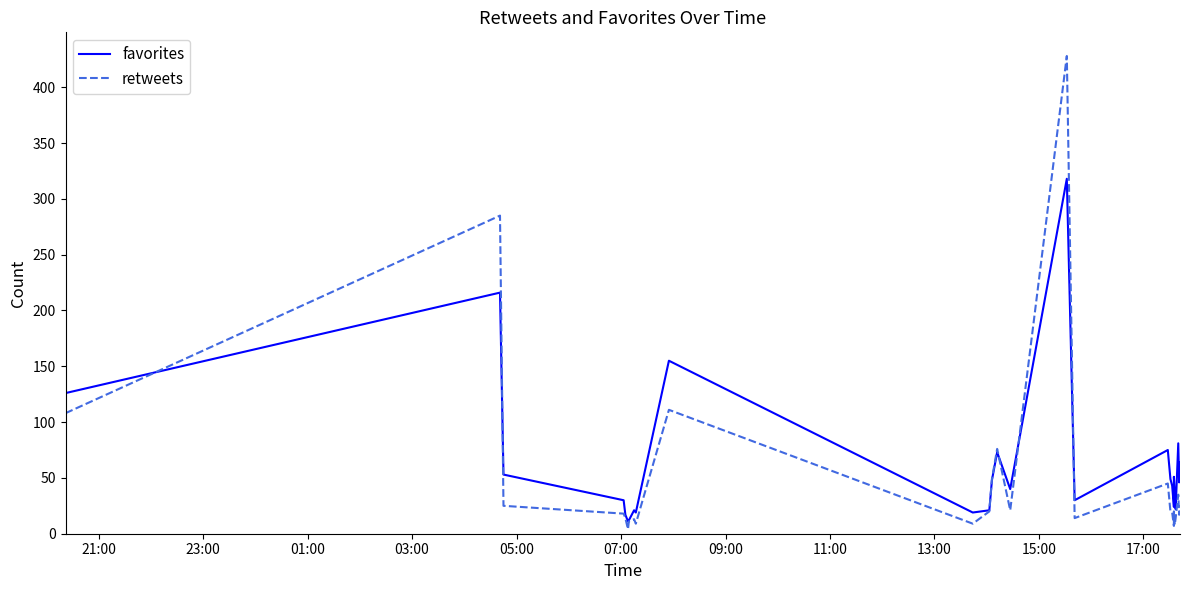

At which label does retweets first exceed 20?

21:00